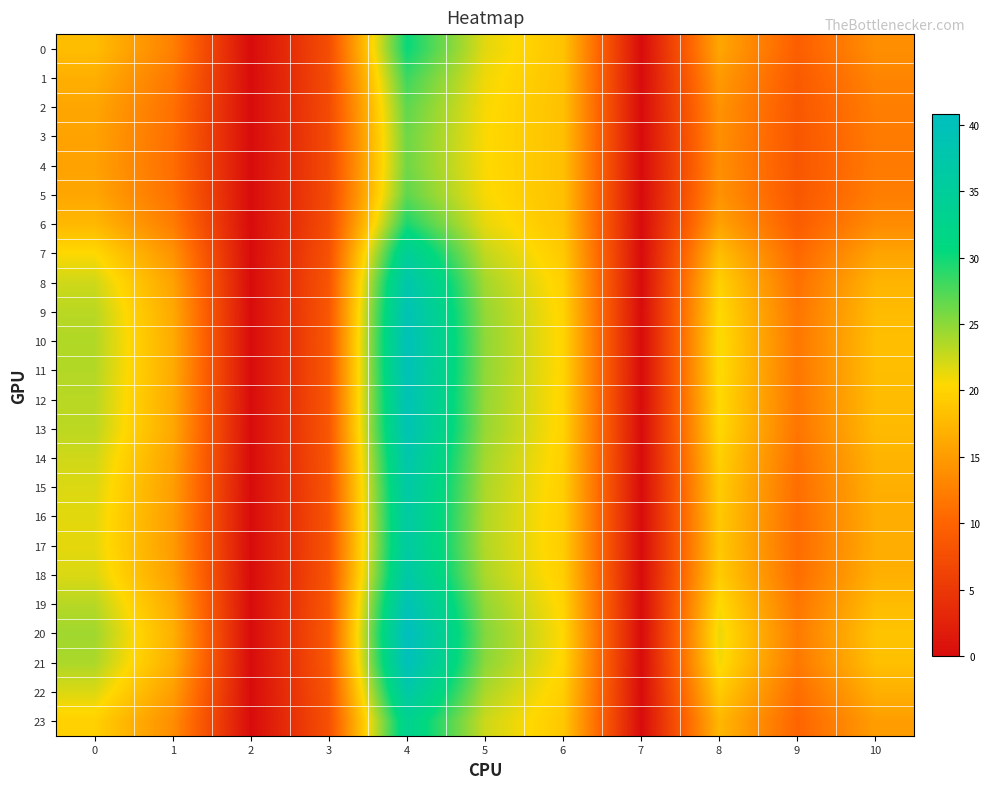

List the series in order of their peak value, highest first.

20, 21, 10, 11, 19, 12, 9, 13, 8, 14, 18, 22, 15, 16, 17, 7, 23, 0, 6, 1, 2, 5, 3, 4